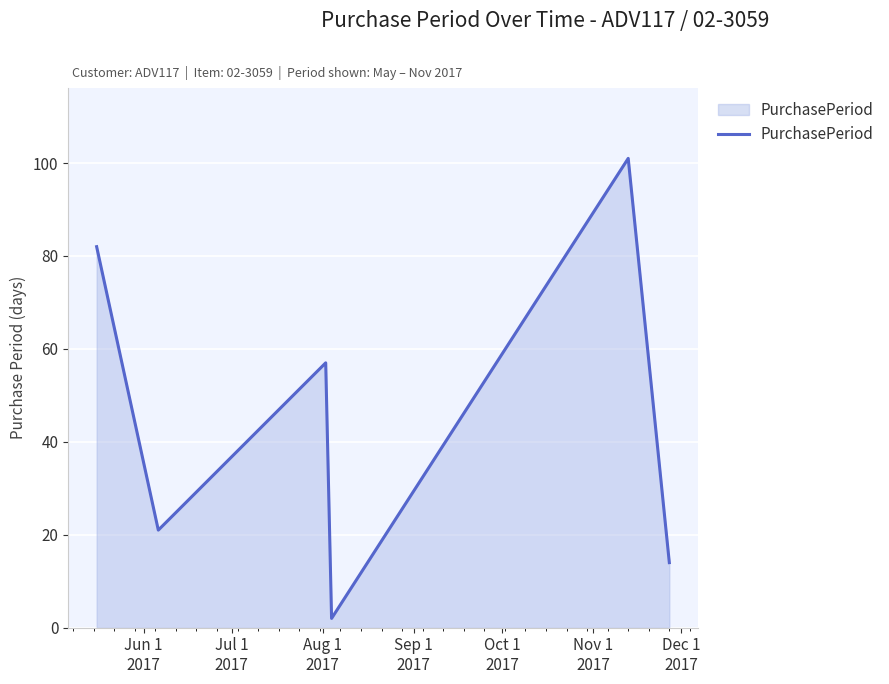

What is the difference between the second highest and minimum values?

80